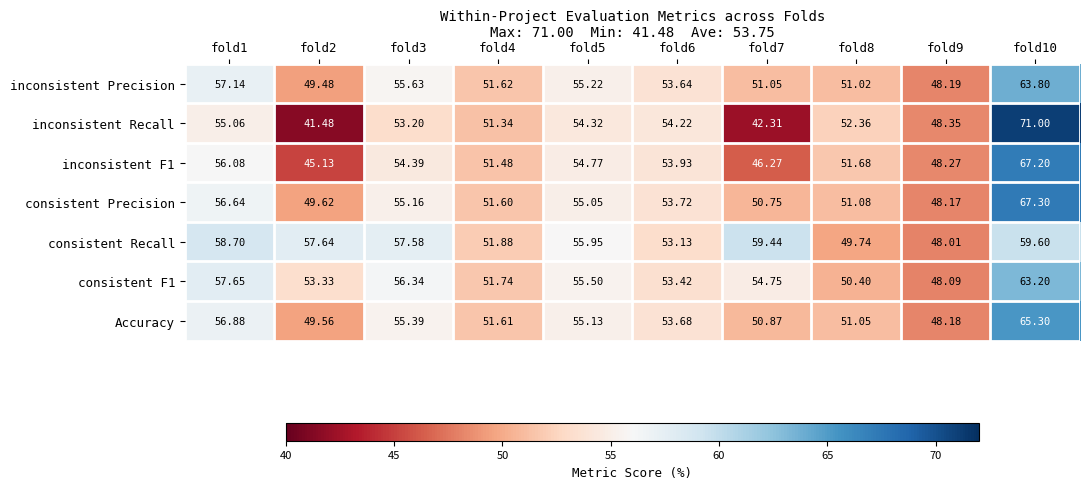

What is the total value across all series at fold9?

337.3